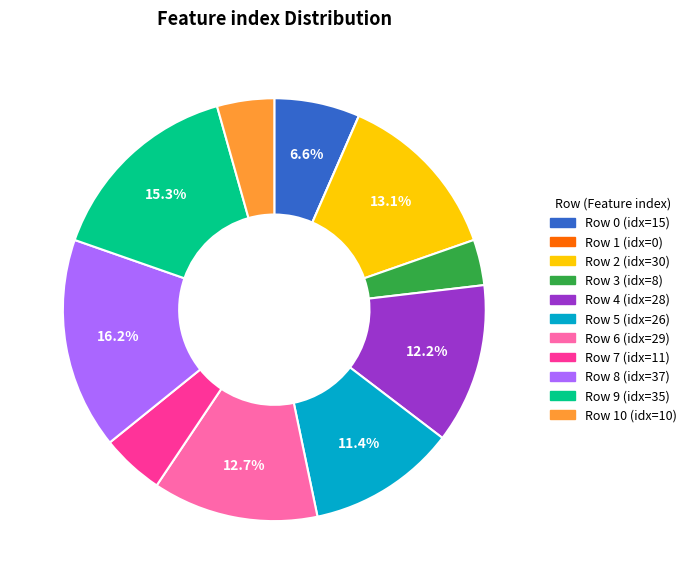

Does any single category account for the majority?

No